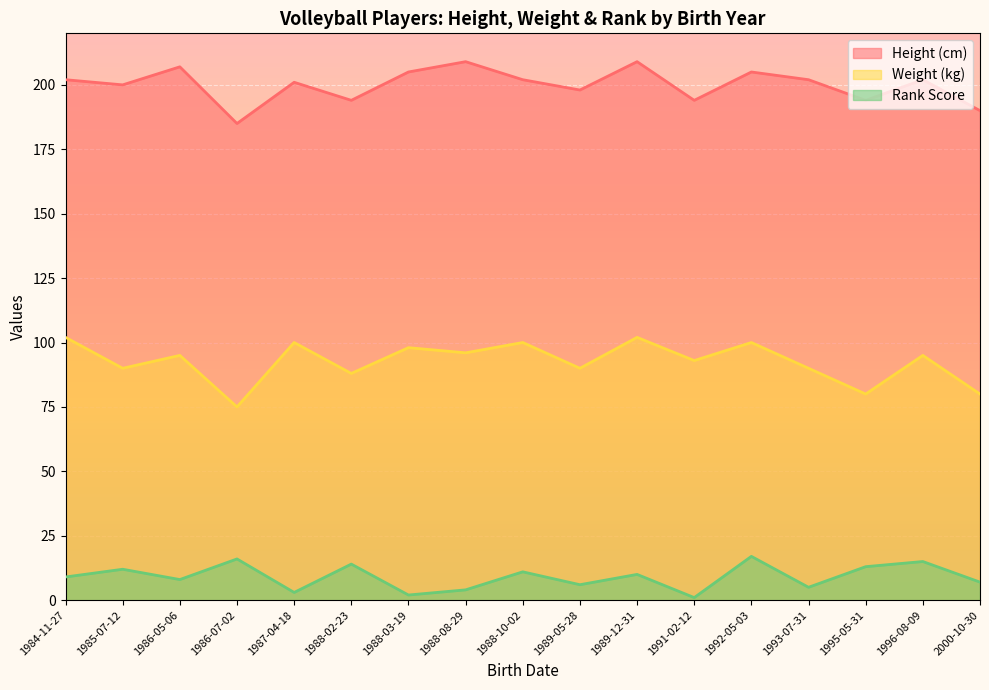

How many lines are shown in the chart?

3